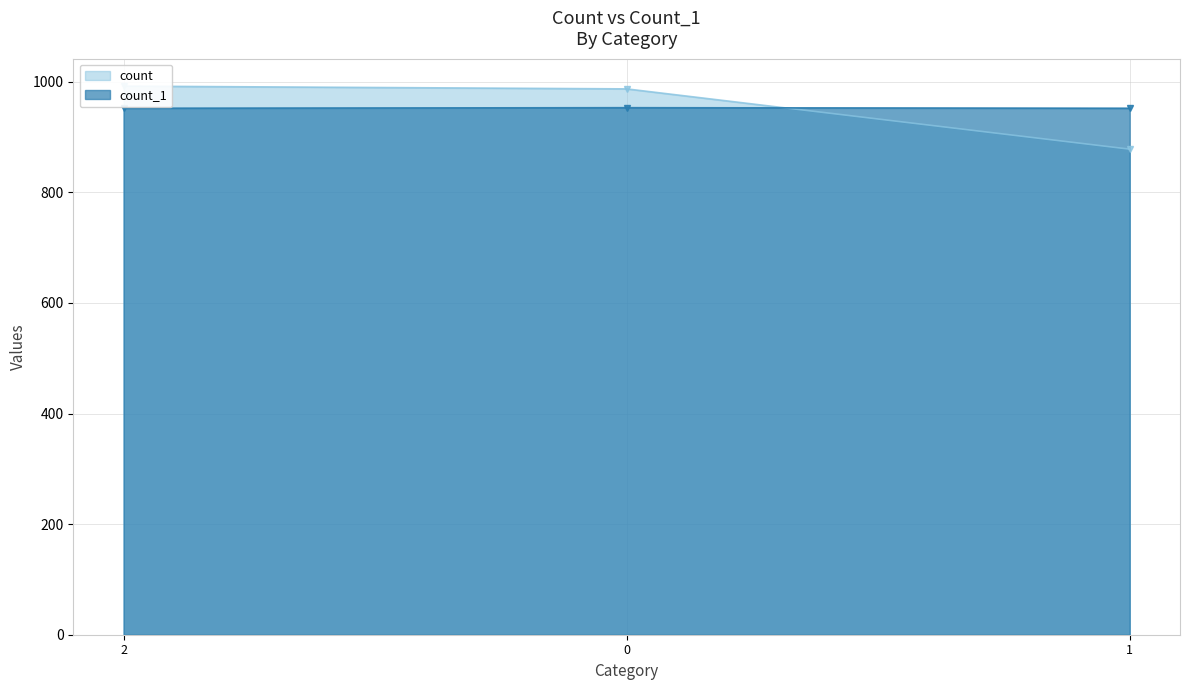

What is the average value of the count_1 series?

952